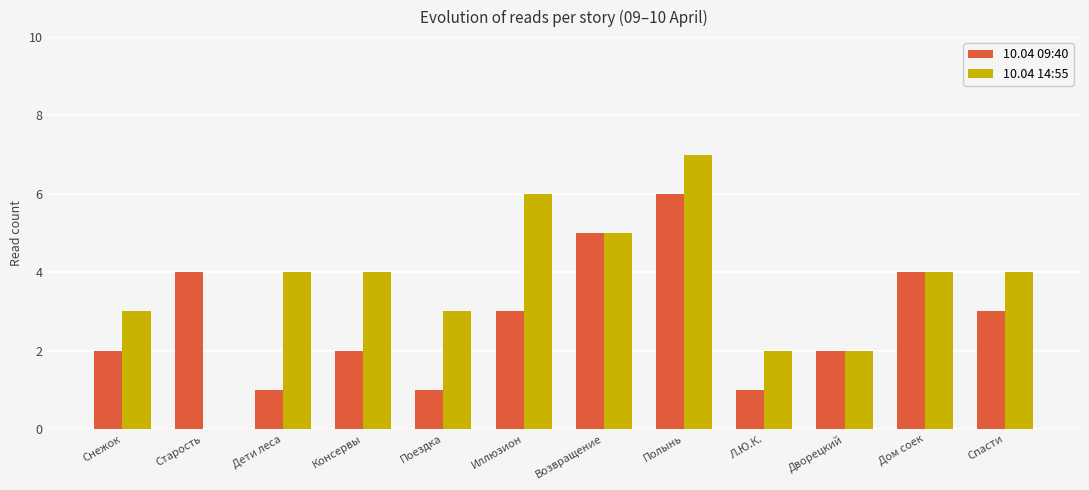

What is the sum of all 10.04 09:40 values?

34